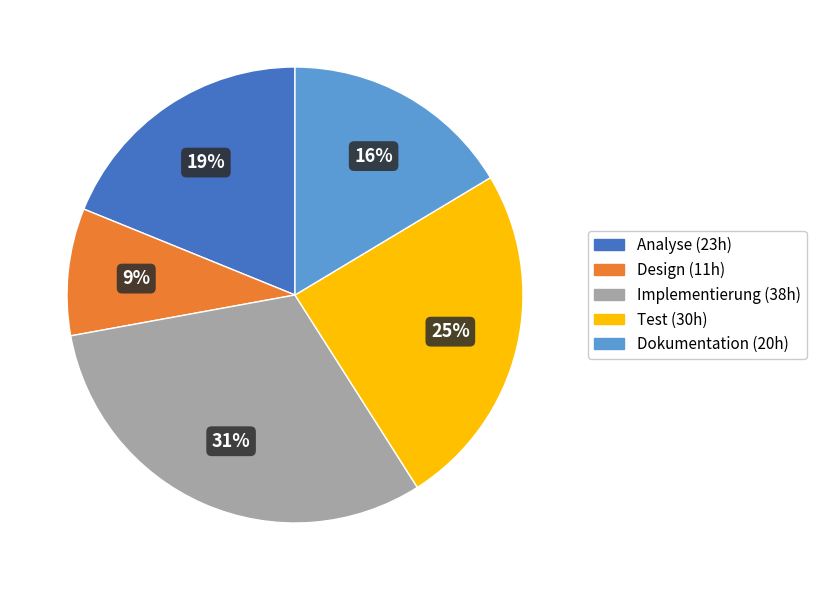

Is there a majority slice in this chart?

No